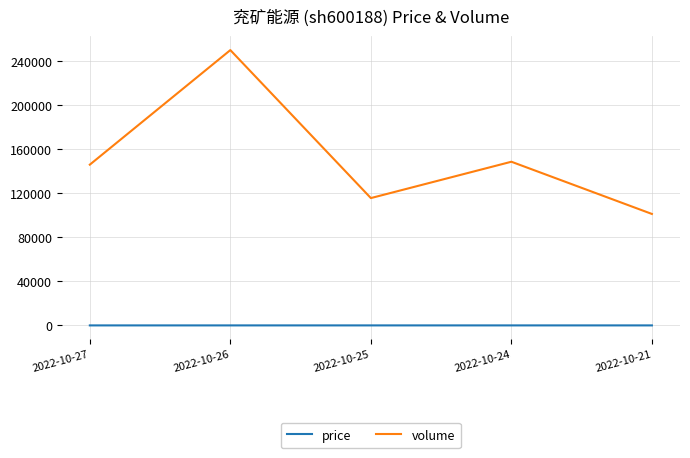

True or false: volume and price cross at least once.

False